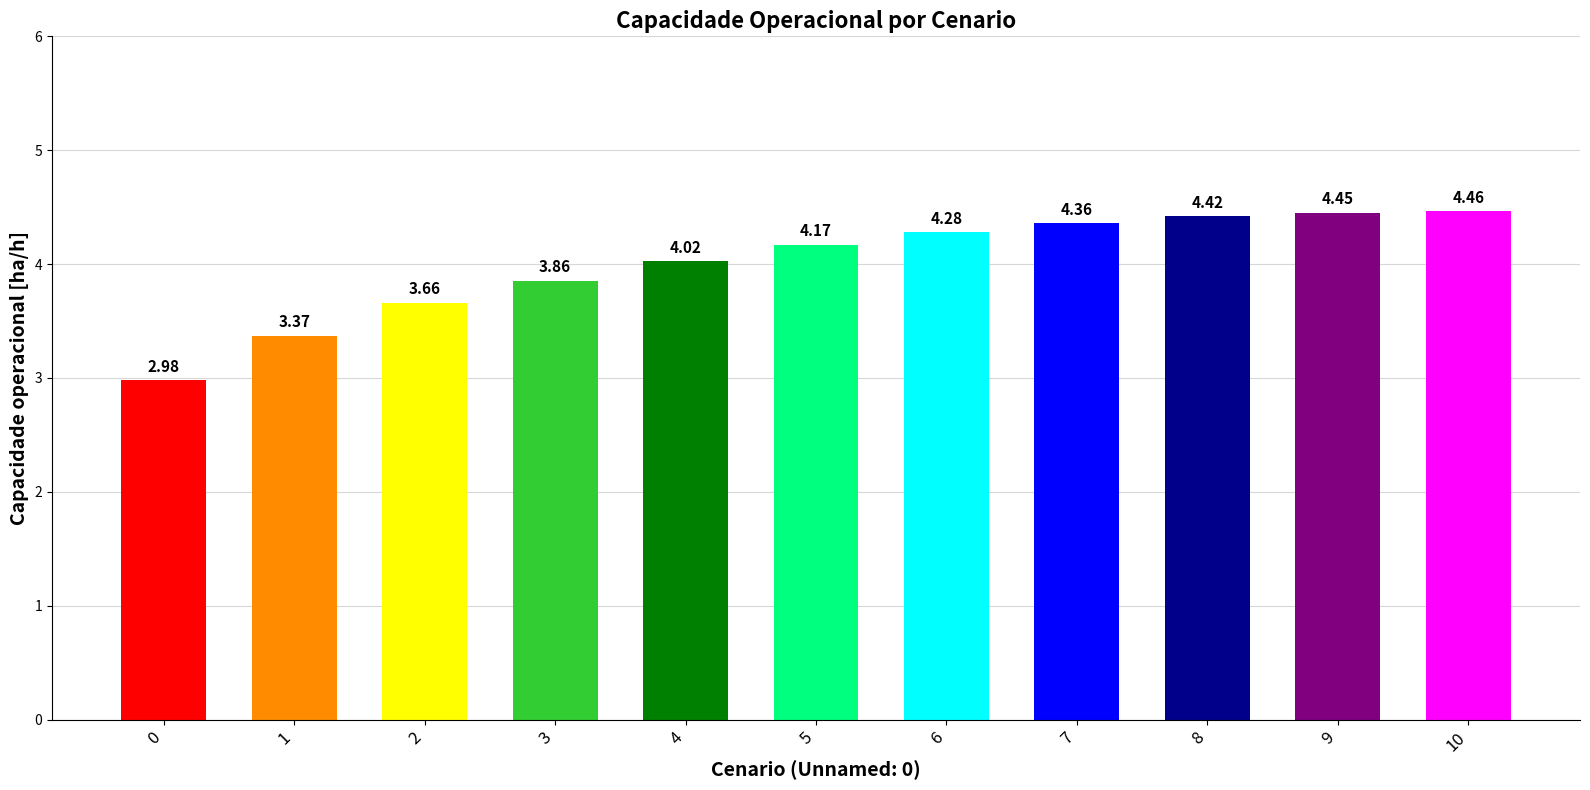

How many data points are less than 4?

4